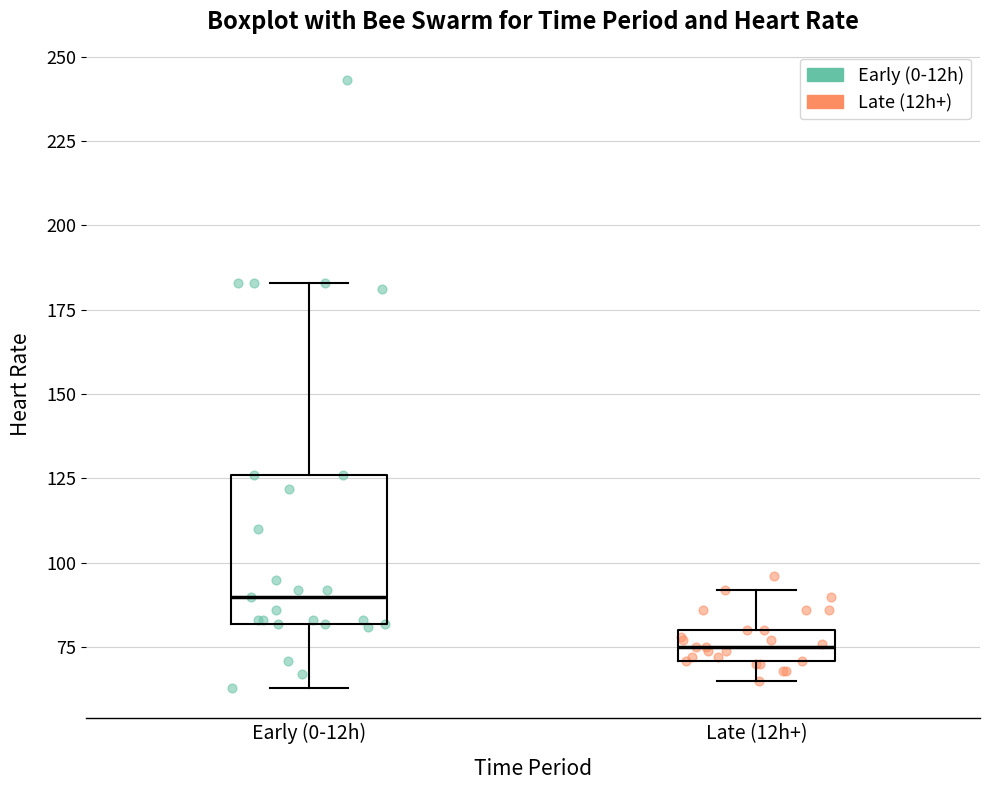

Reading left to right, read every box against the y-axis: the position of its median line, the range the box covers, and the ends of its whiskers. The values are not printed on the chart, so give them approximately, as read against the axis.

Early (0-12h): median 90, box 80 to 125, whiskers 65 to 185
Late (12h+): median 75, box 70 to 80, whiskers 65 to 90